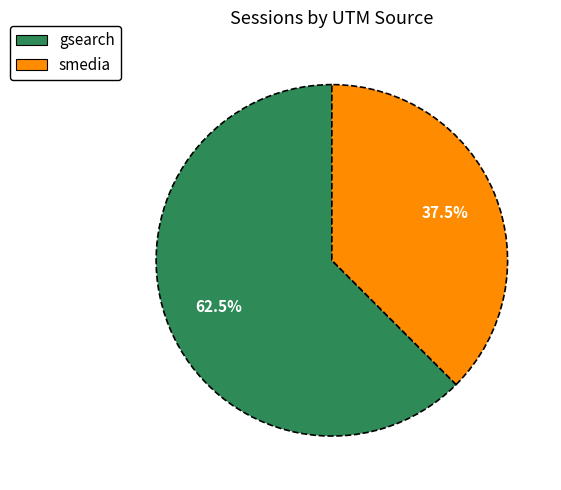

Does any single category account for the majority?

Yes